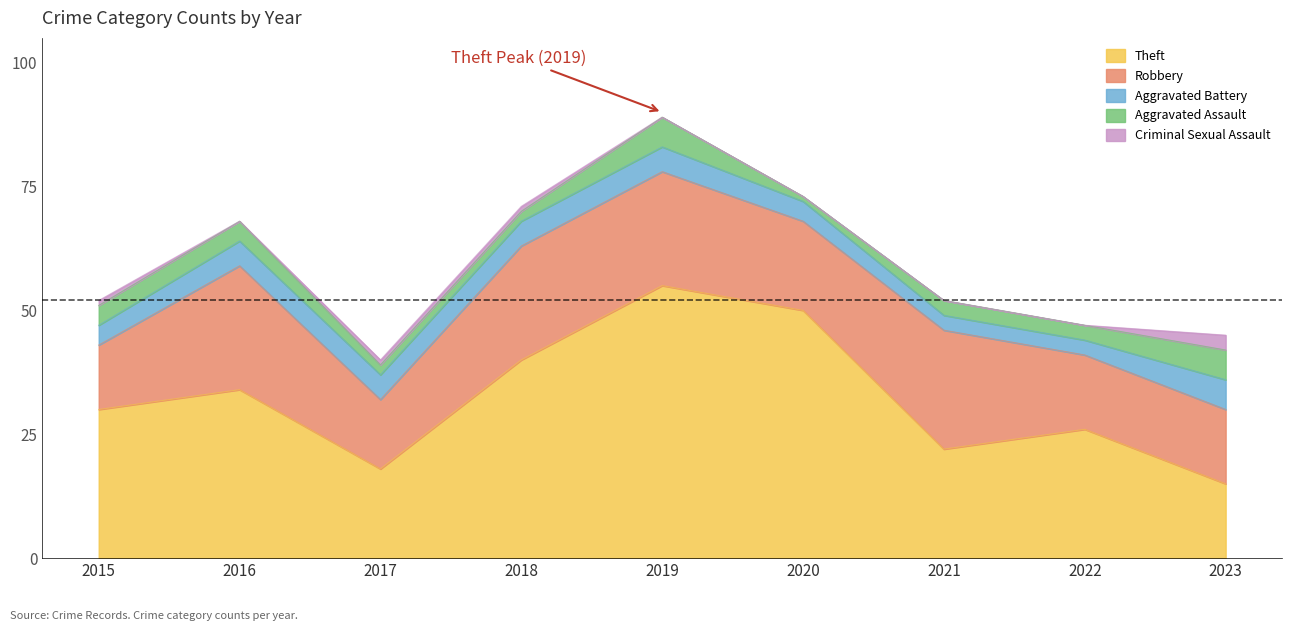

Which category has the highest value across all series?

2019